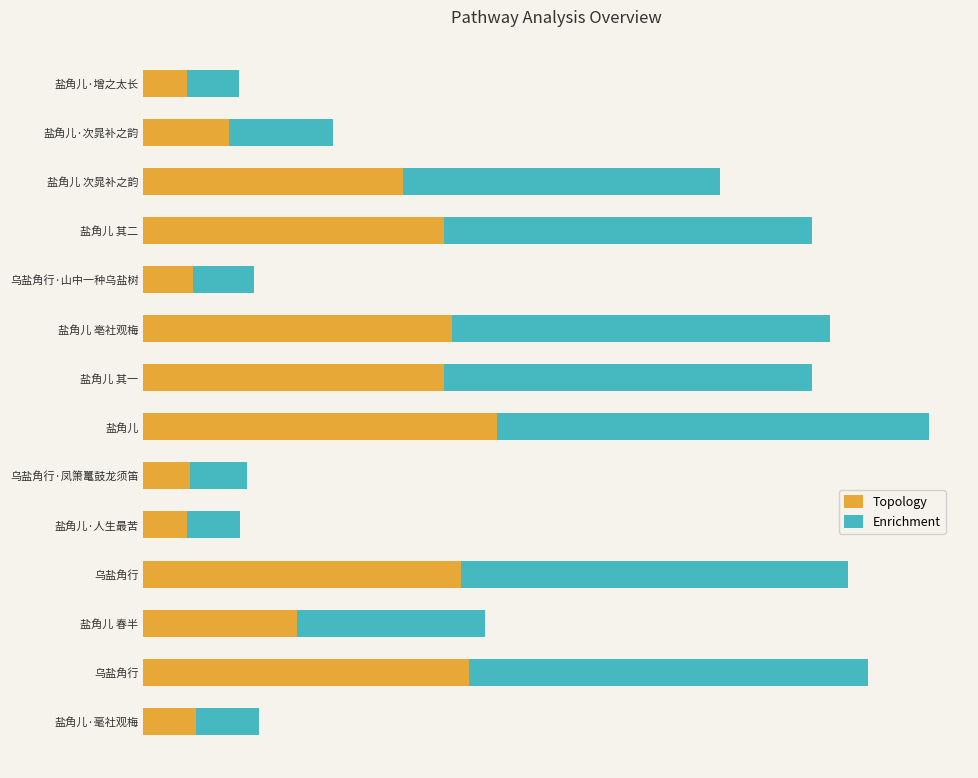

What are all the series names shown in the legend?

Topology, Enrichment